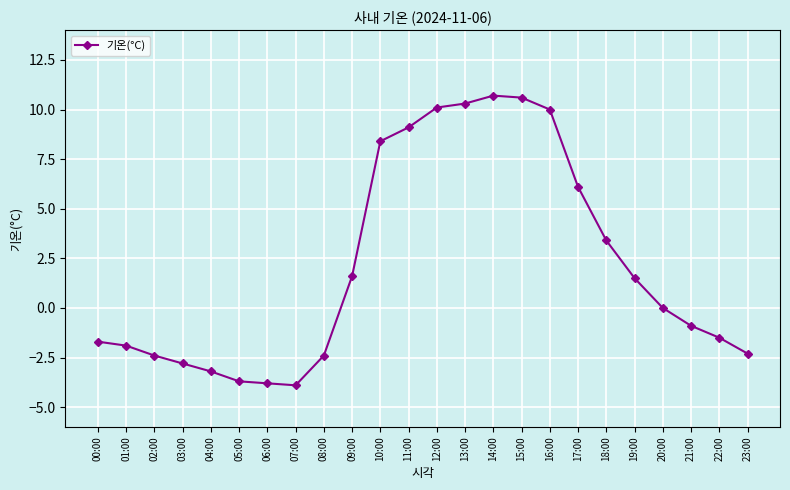

How many lines are shown in the chart?

1